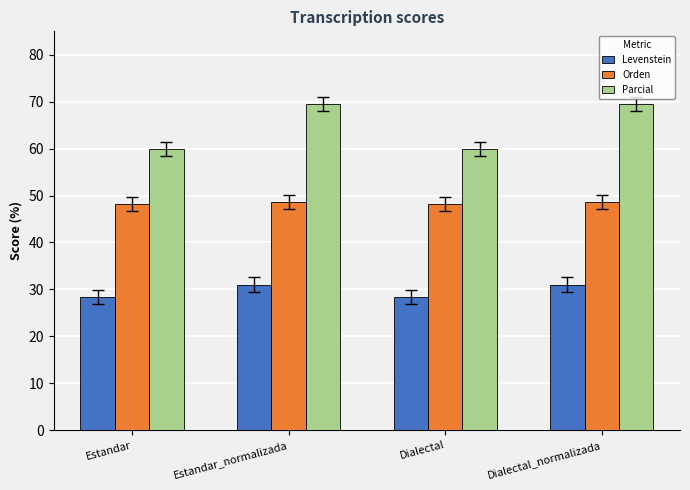

Count the number of categories in the chart.

4